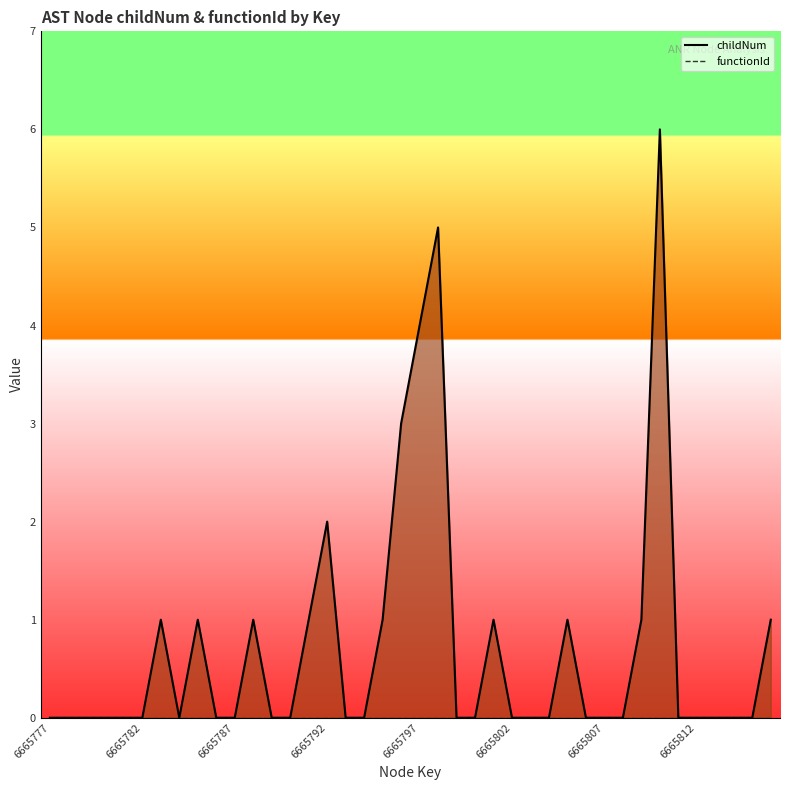

Count the values in the range 0 to 1.

35